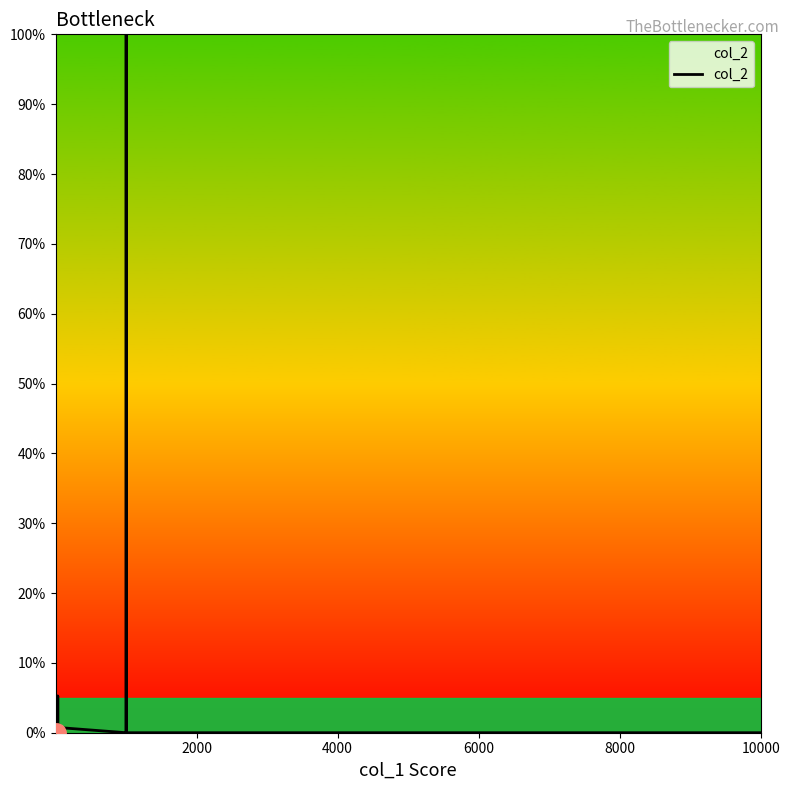

True or false: the data shows 0.0 at 8000.

True